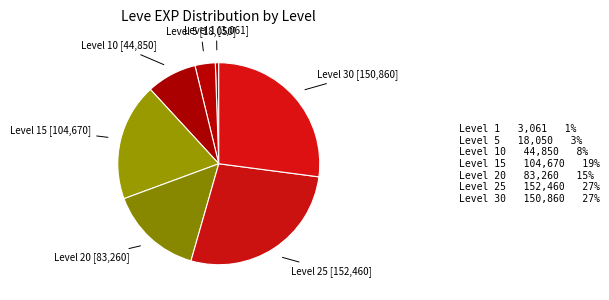

Count the number of slices in the pie.

7